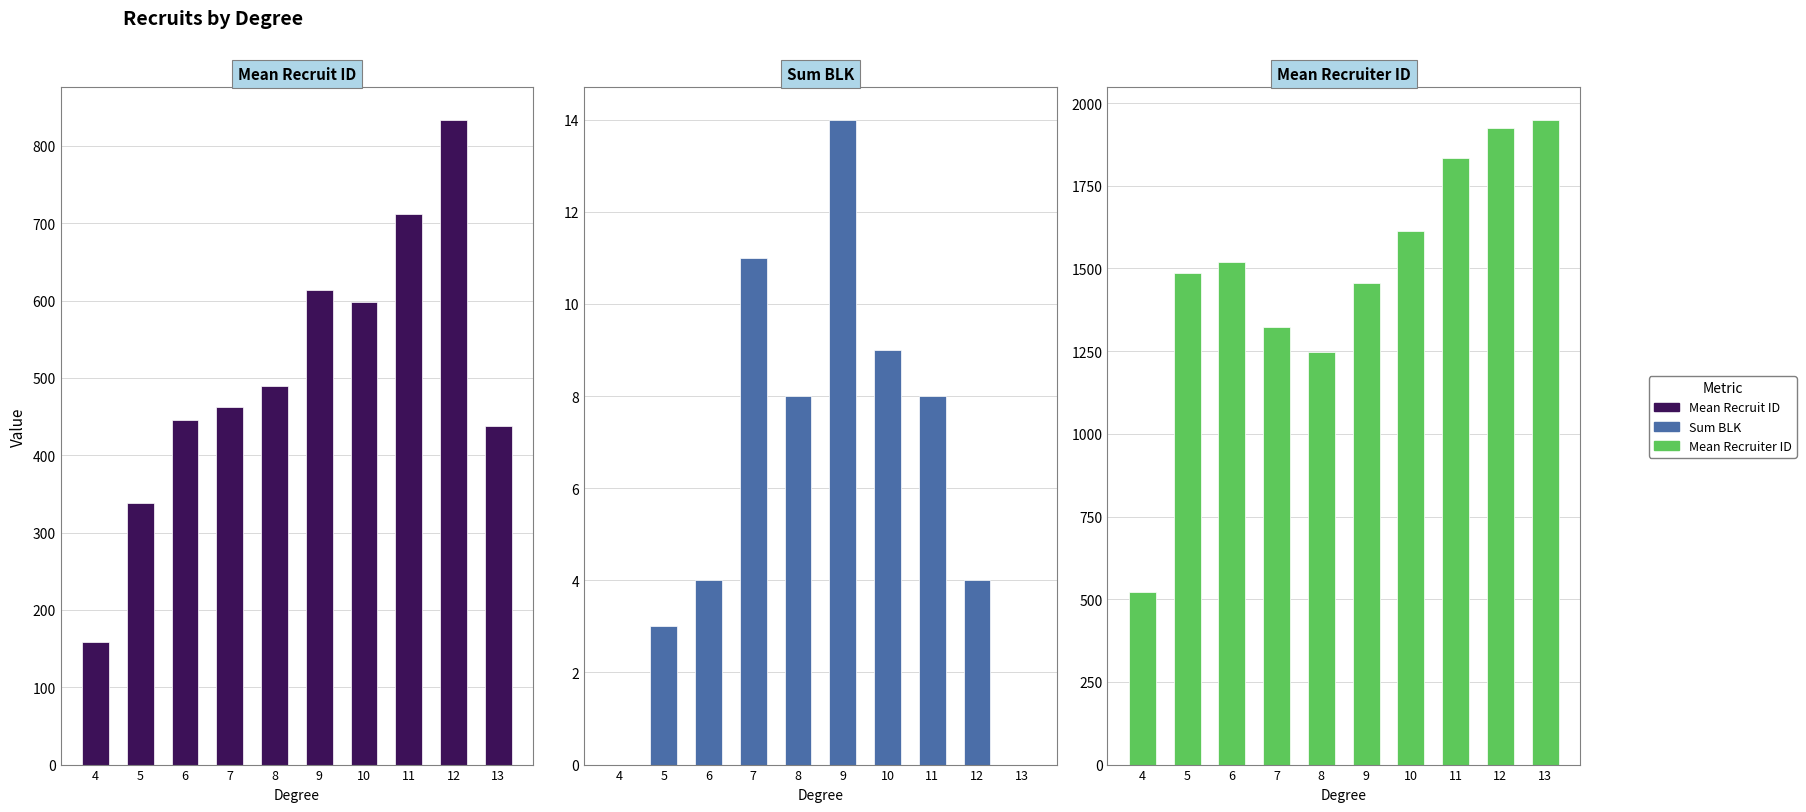

What is the sum of the mean_recruiter values at 11 and 5?

3320.2